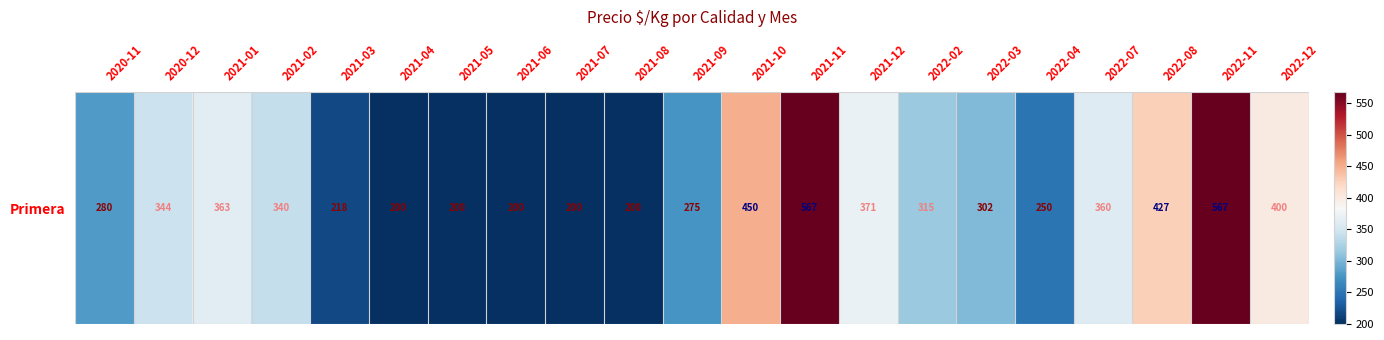

How many series are shown in this chart?

1